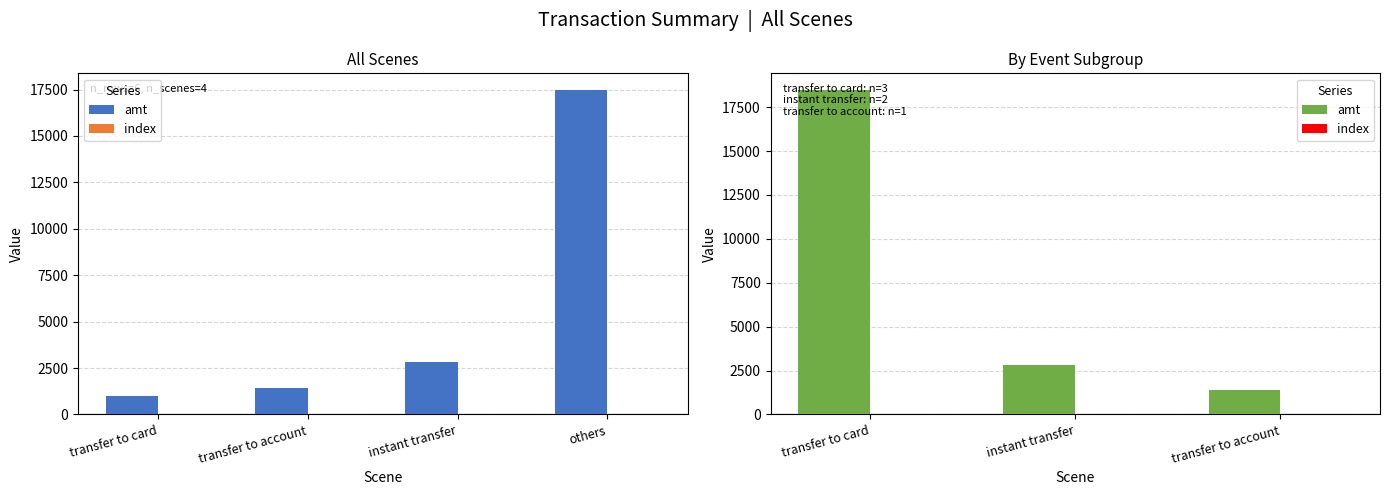

What is the greatest value displayed?

18500.5